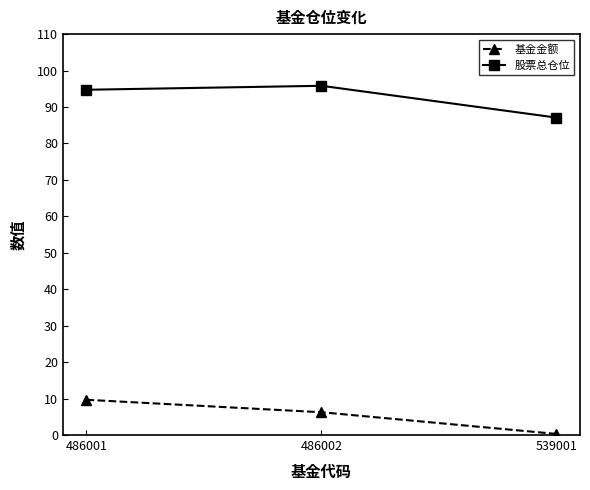

The 基金金额 series shows 9.7 at 486001. True or false?

True